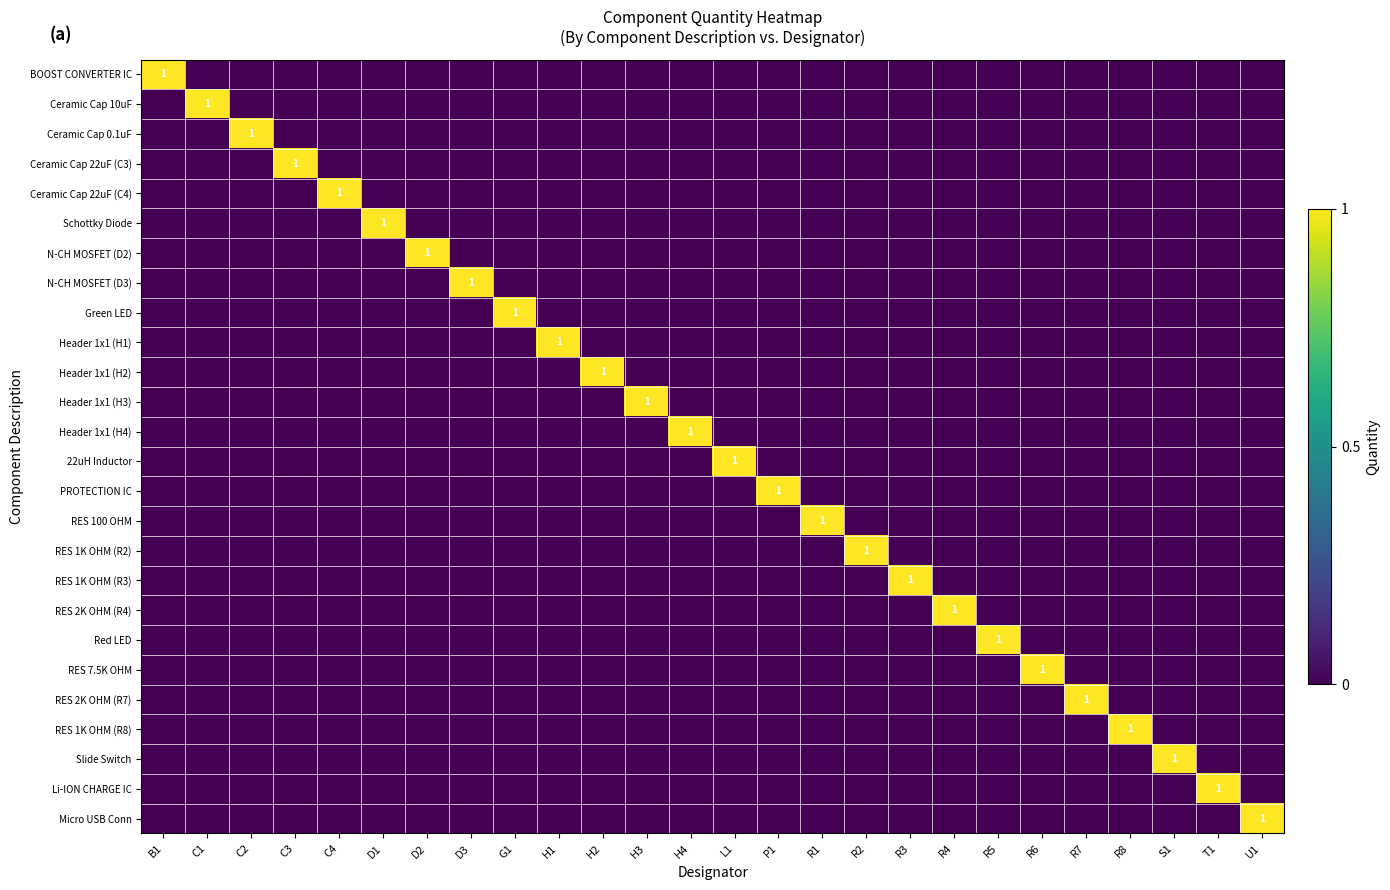

How many categories are shown in the chart?

26